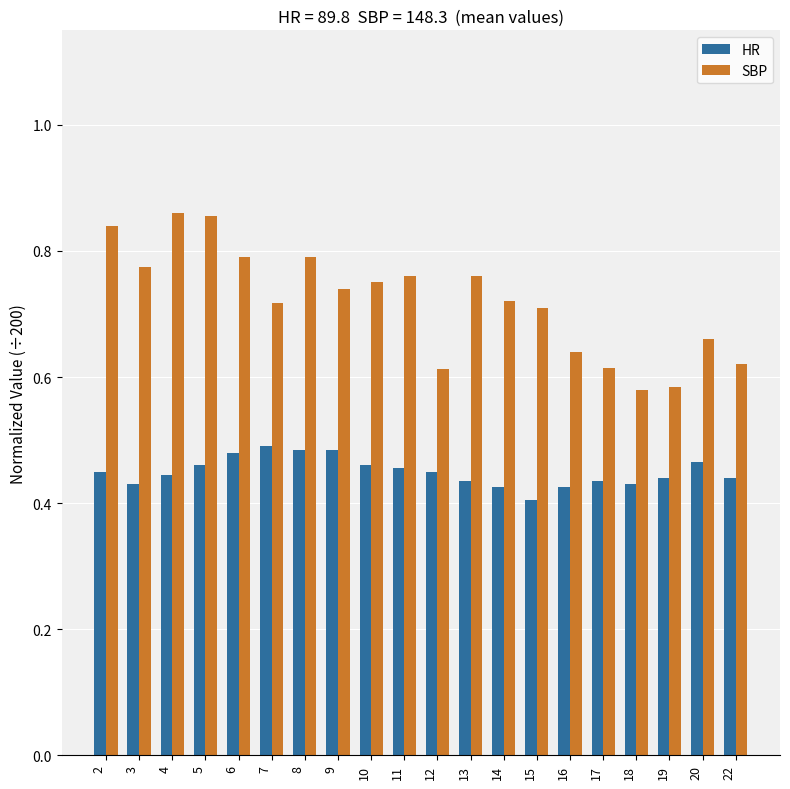

What are all the series names shown in the legend?

HR, SBP